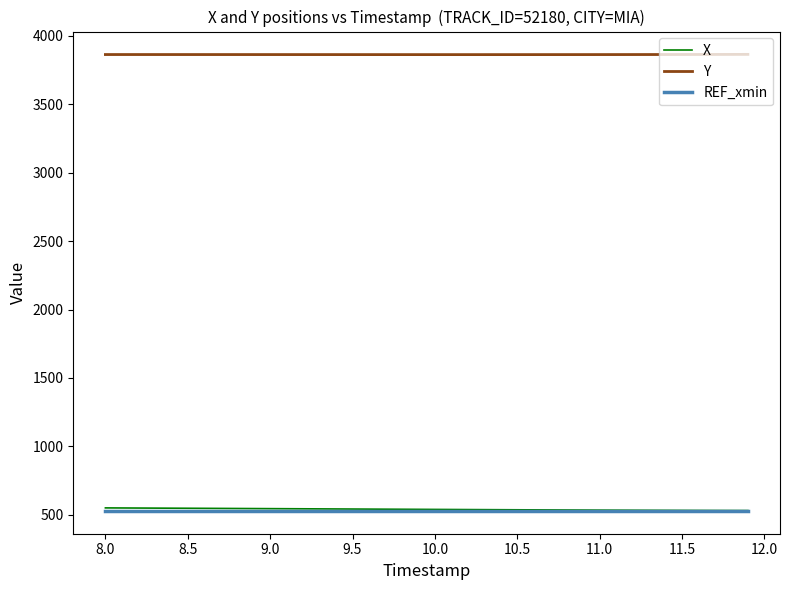

Which series has the largest total across all categories?

Y